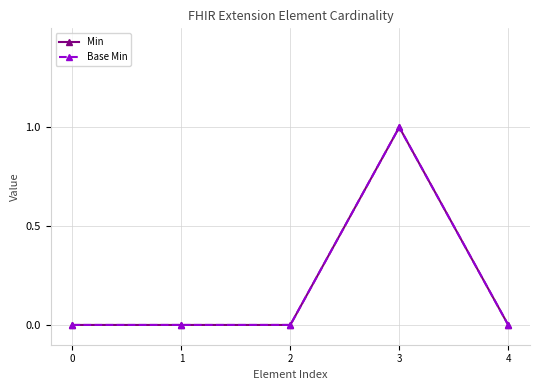

List the labels in order of Base Min value, largest first.

3, 0, 1, 2, 4